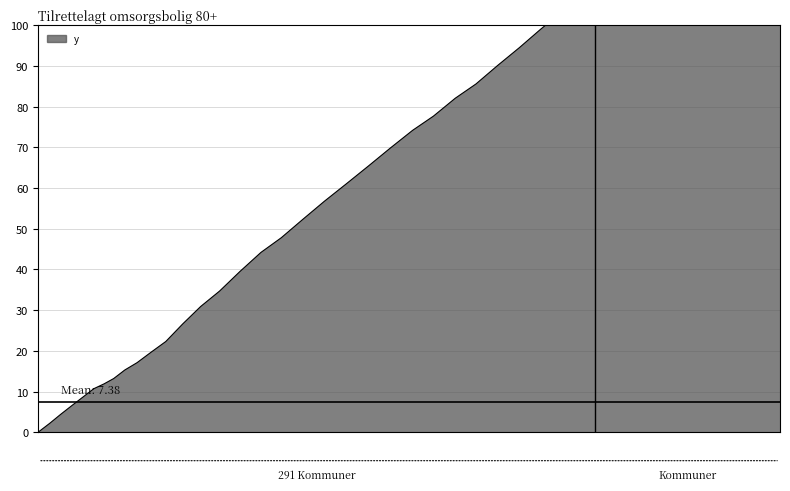

True or false: there are more than 0 points higher than both neighbors.

False